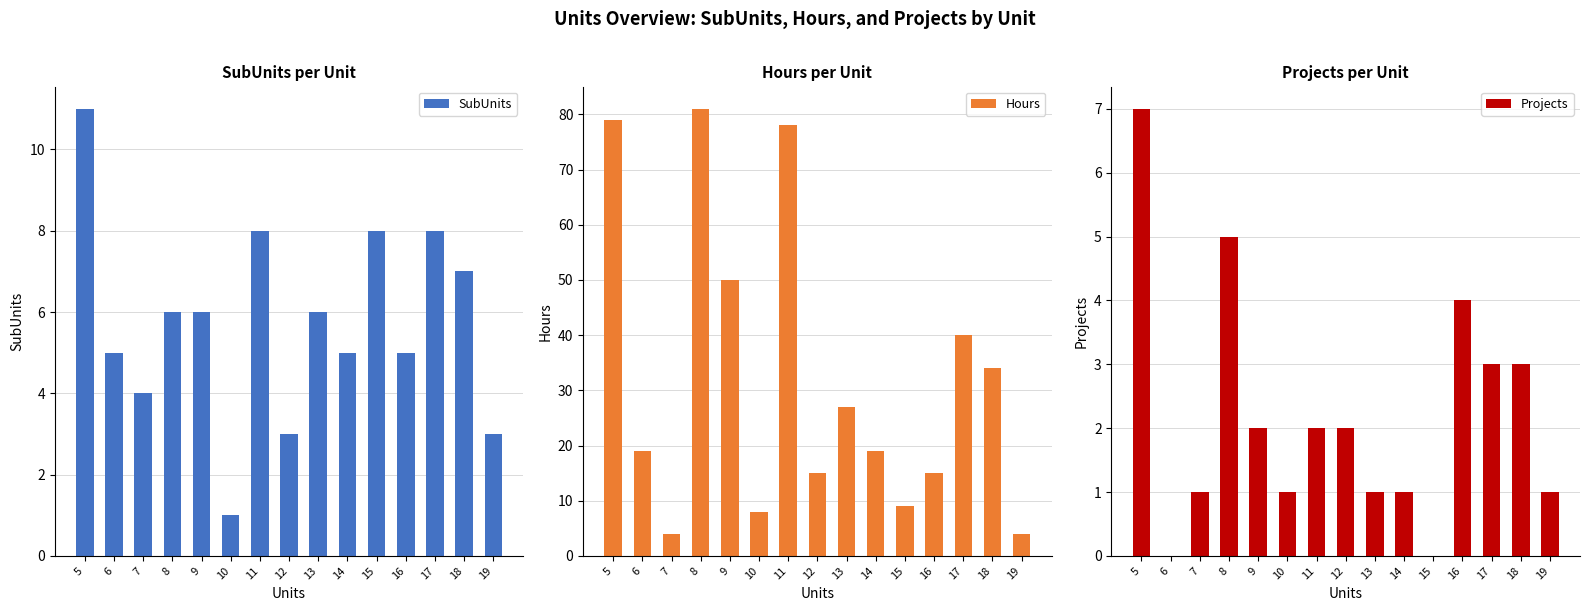

At which category does the chart reach its peak across all series?

8